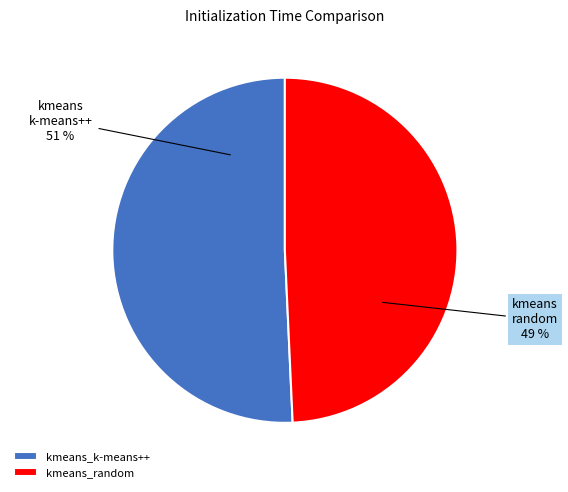

To the nearest percent, what is the average slice percentage?

50%